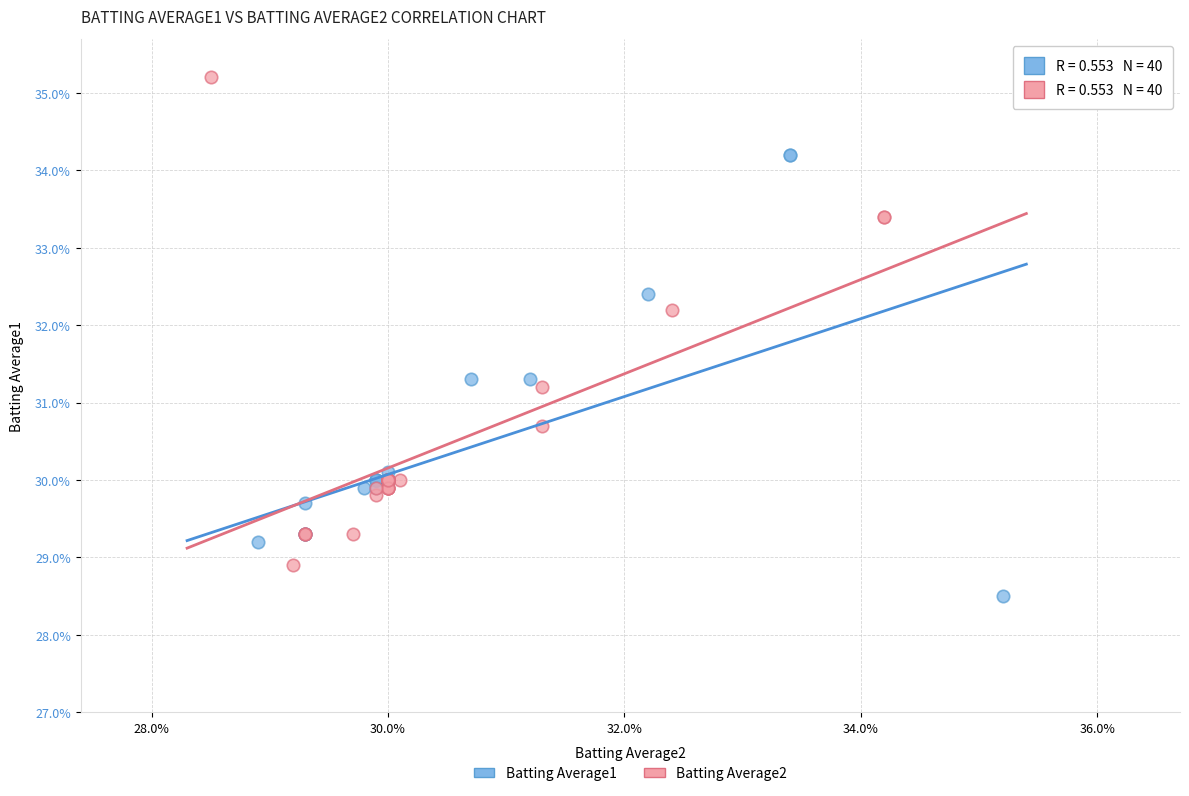

Which series reaches the minimum Y coordinate?

Batting Average1